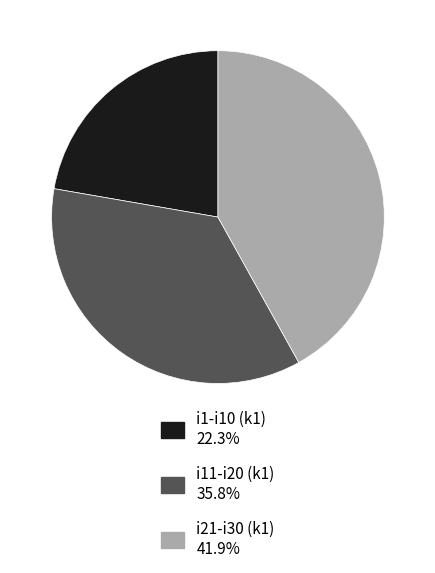

Is there any slice that represents more than half of the pie?

No